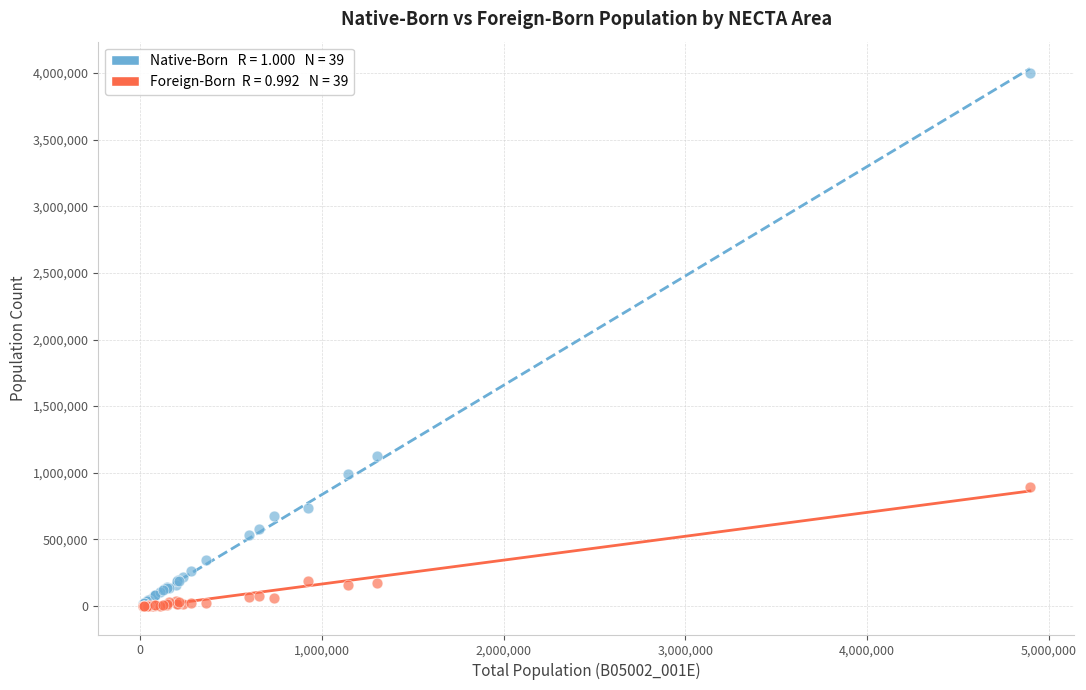

Across all series, what Y value is closest to 2001614?

1128058